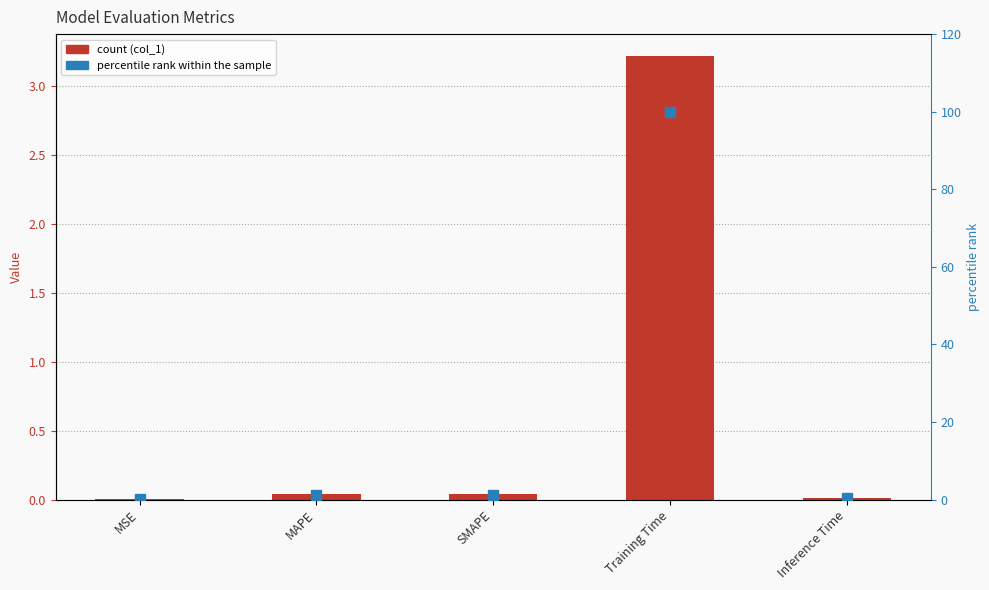

List the series in order of their overall mean, highest first.

percentile rank within the sample, col_1